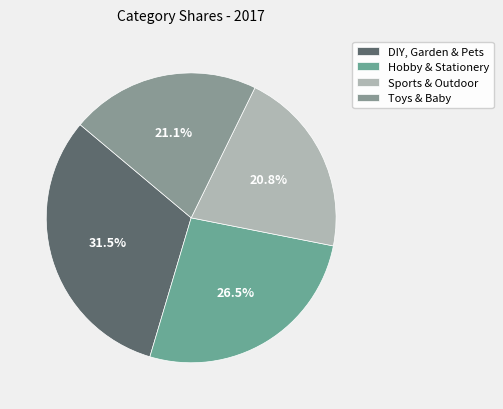

Is it true that Sports & Outdoor is 21% of the pie?

True